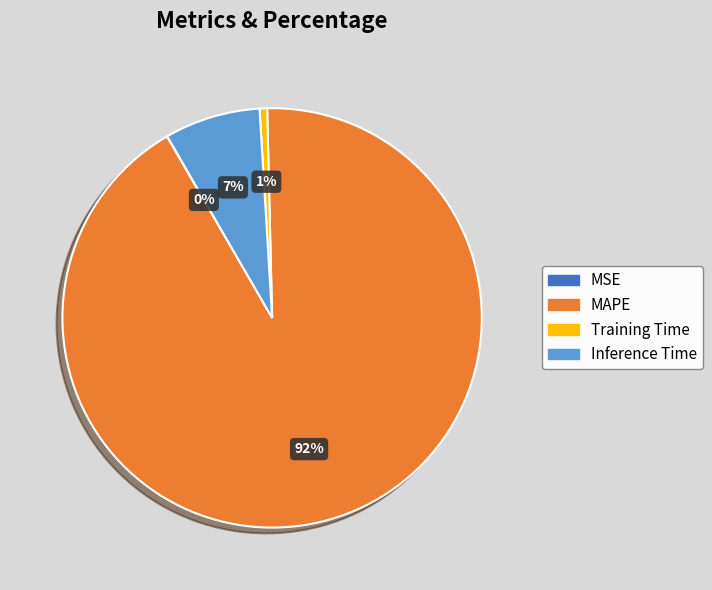

What is the largest slice in the pie chart?

MAPE